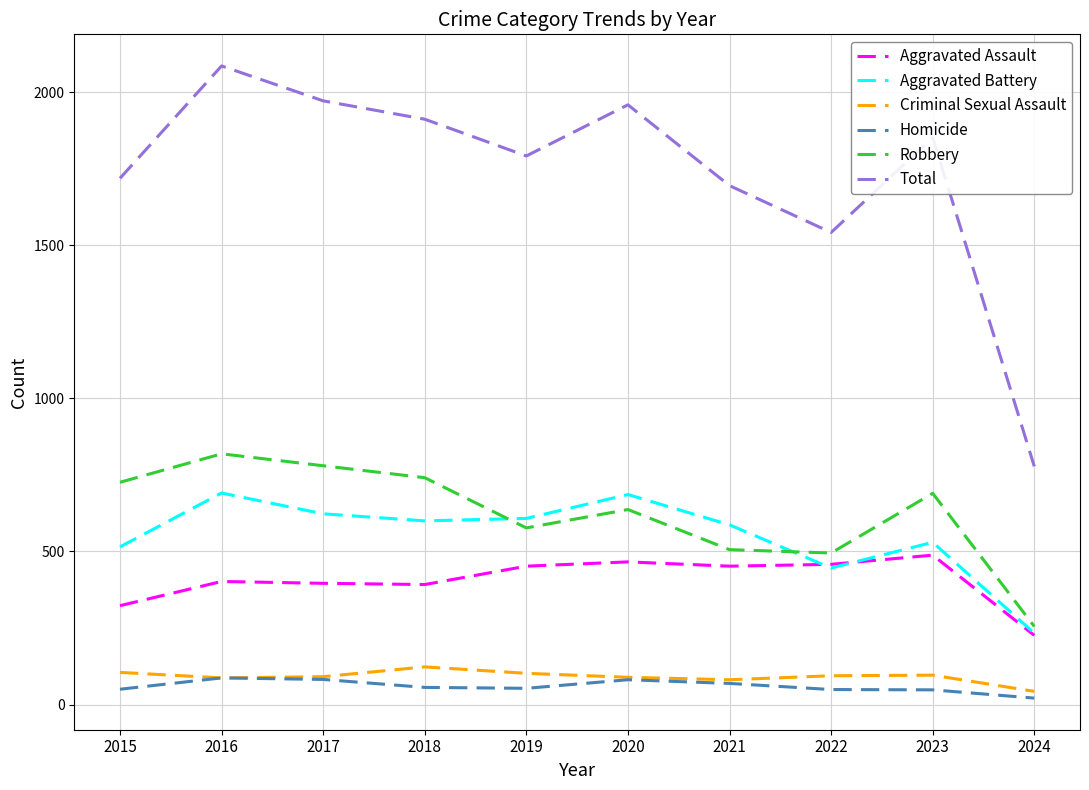

True or false: Total and Criminal Sexual Assault intersect in this chart.

False